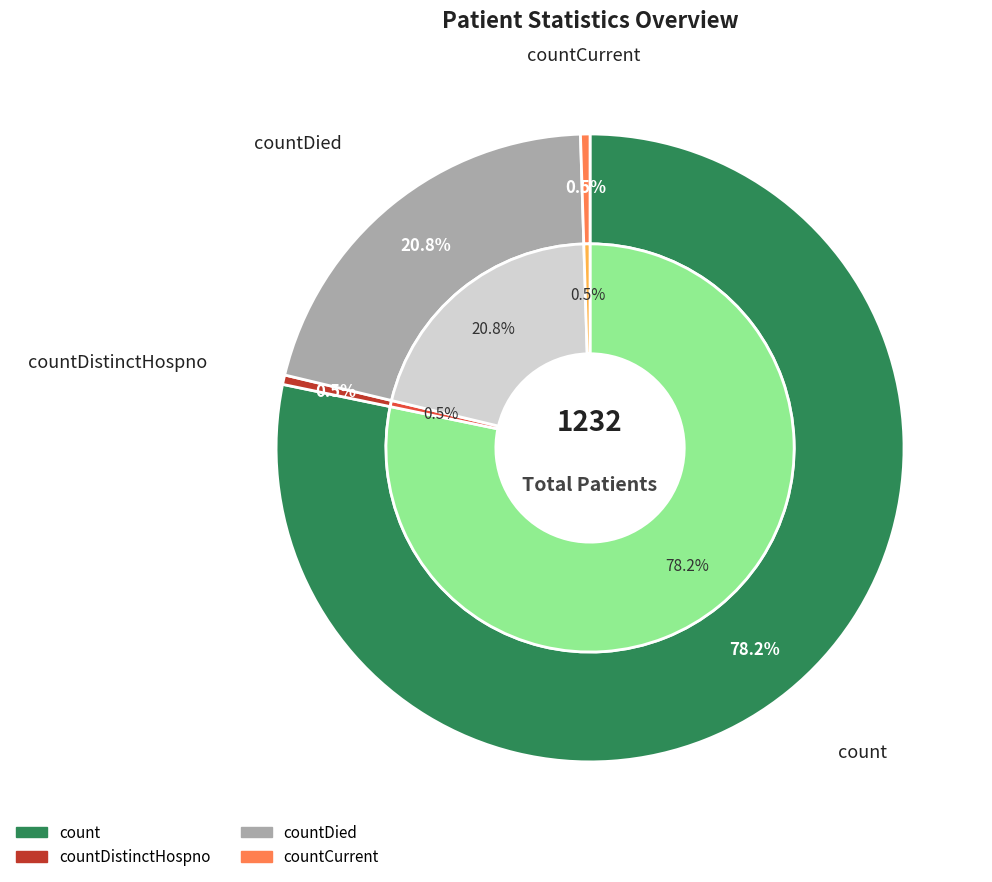

True or false: countDied accounts for 21% of the total.

True